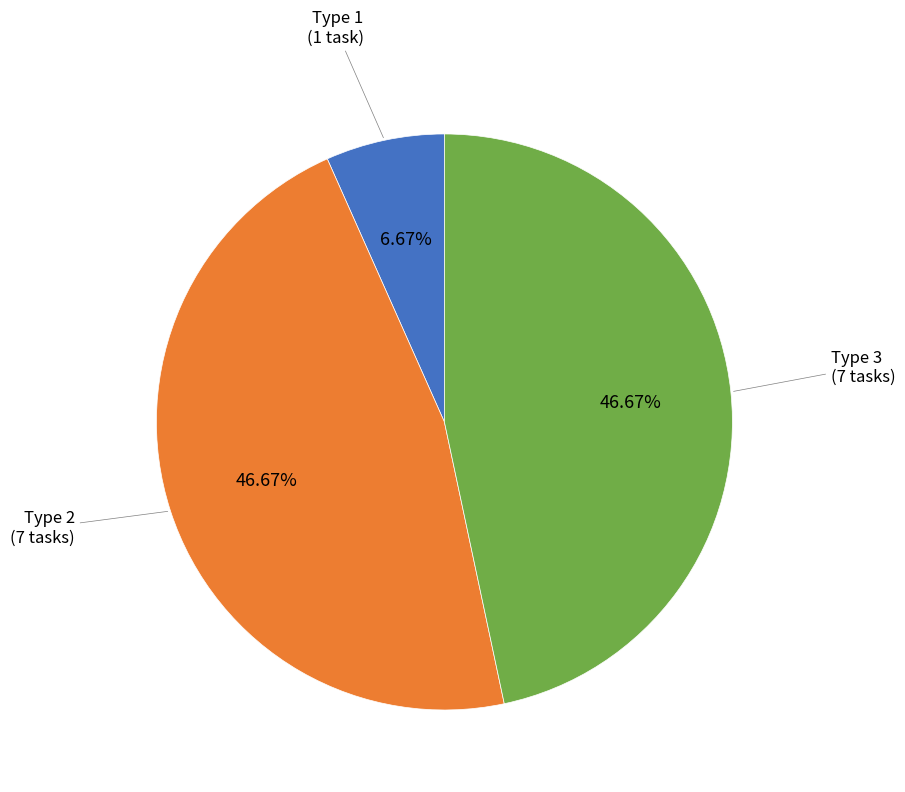

Is there a majority slice in this chart?

No